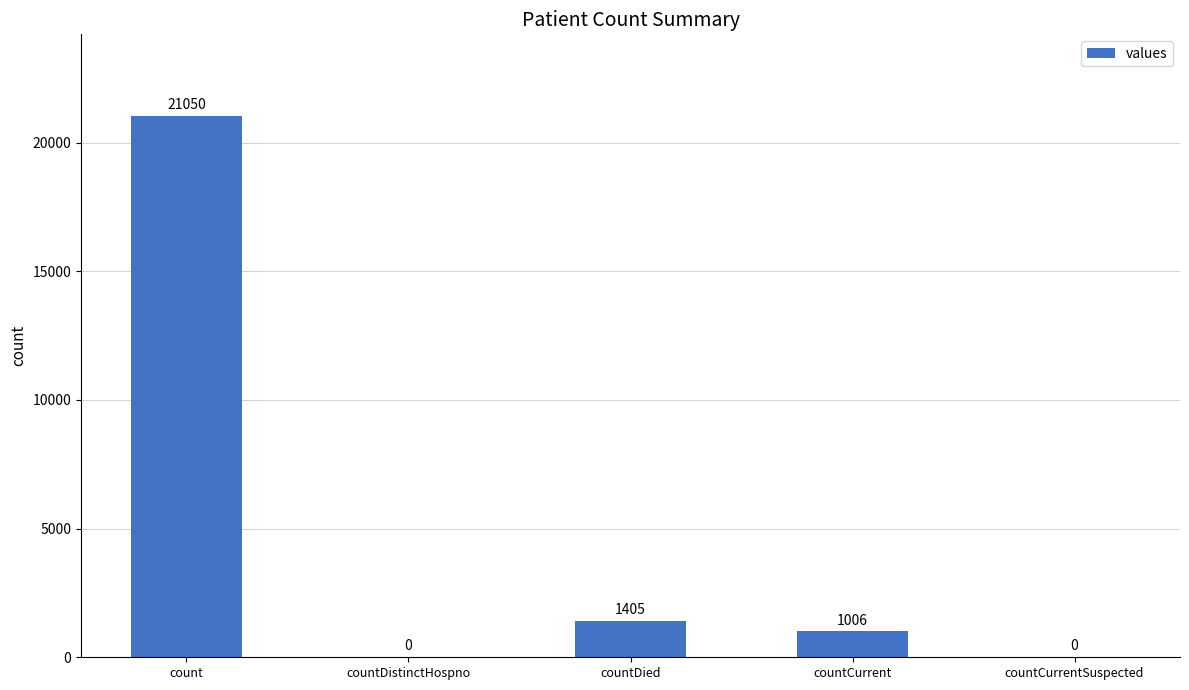

What is the sum of all values?

23461